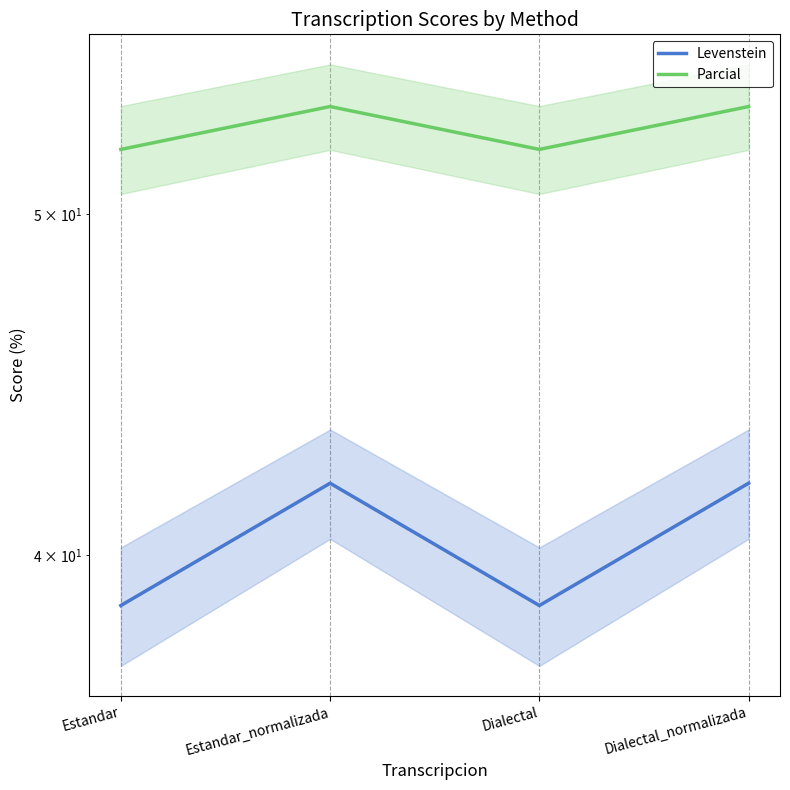

At how many categories does at least one series exceed 39?

4